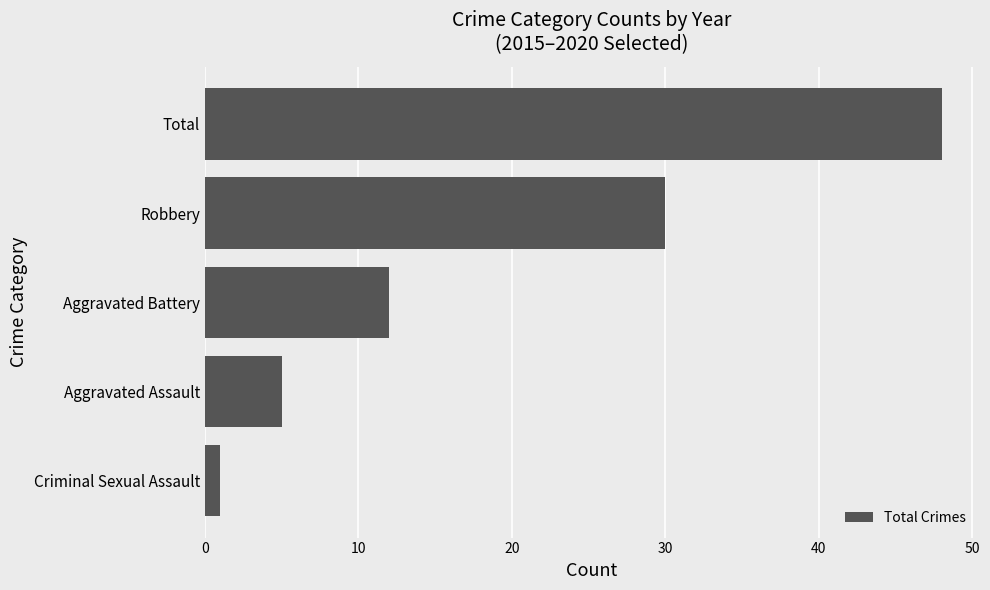

What is the change in value from Robbery to Total?

+18